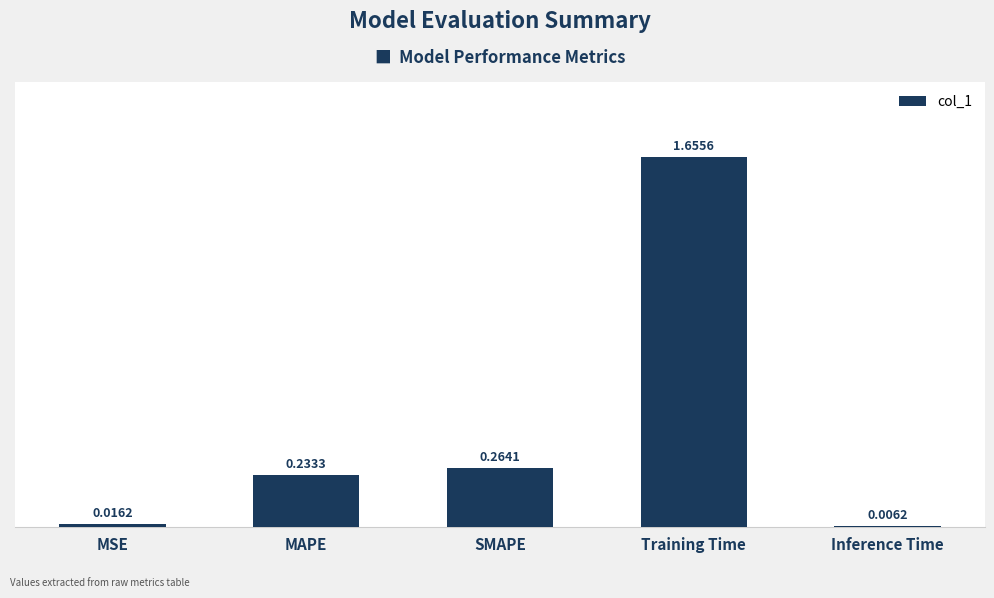

List the labels in order of value, largest first.

Training Time, SMAPE, MAPE, MSE, Inference Time